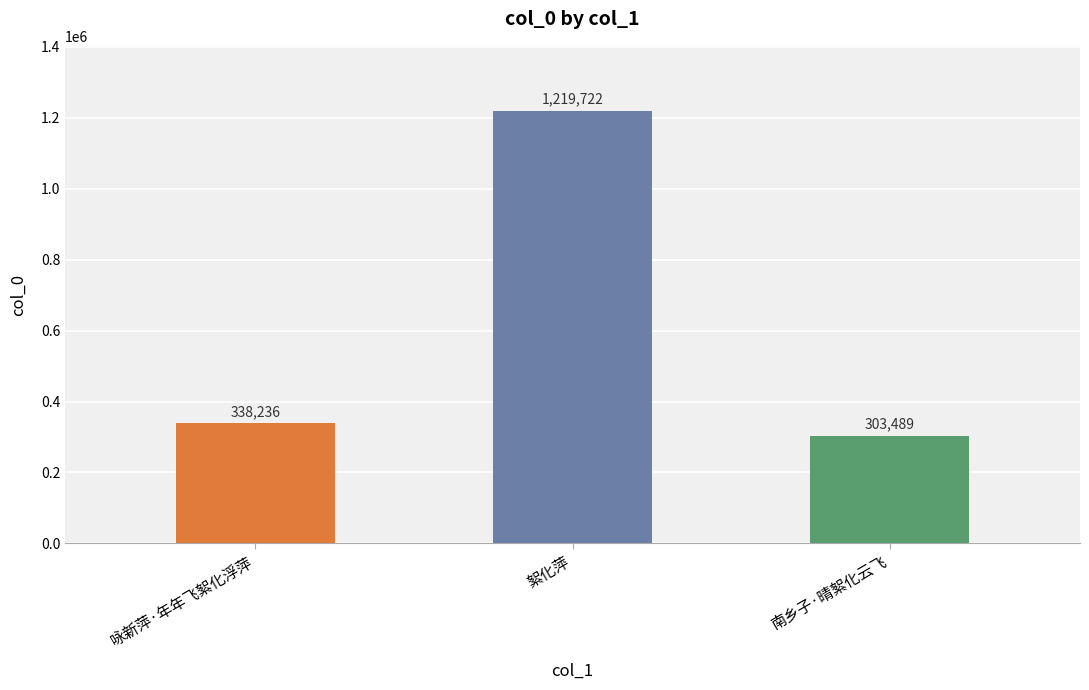

Reading right to left, list all the values displayed in this chart.

南乡子·晴絮化云飞=303489	絮化萍=1219722	咏新萍·年年飞絮化浮萍=338236